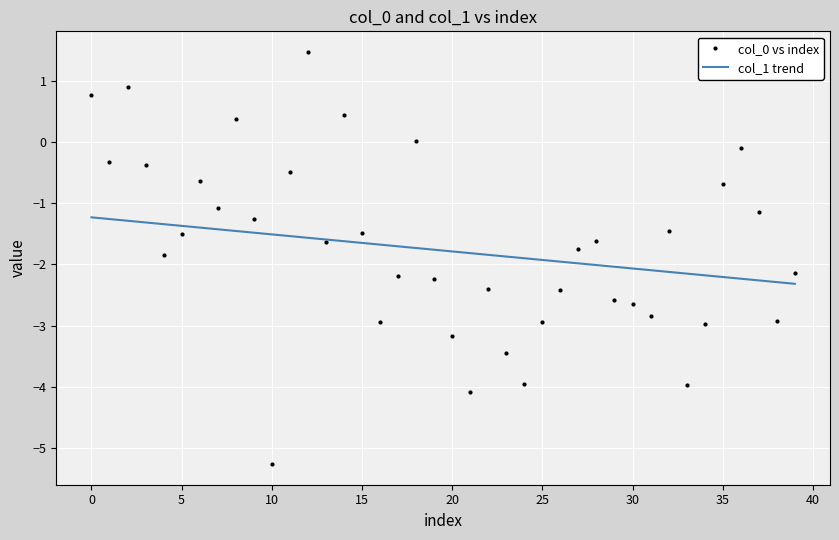

What is the label of the 27th point from the right?

13